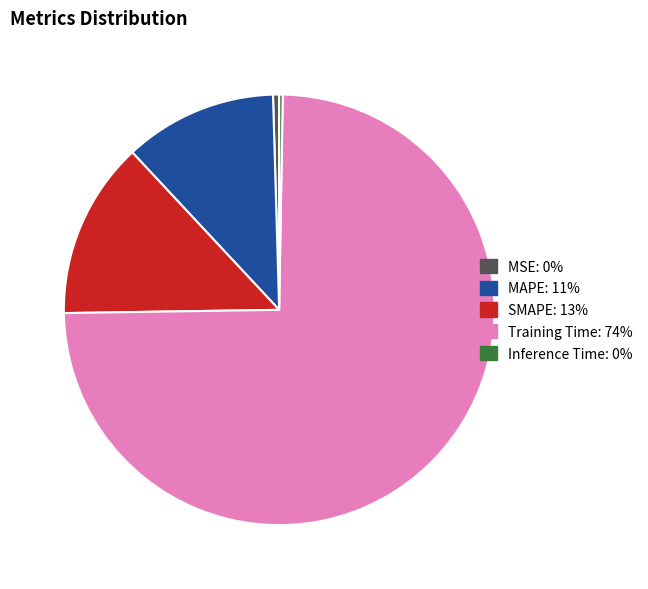

Which slice is the largest?

Training Time